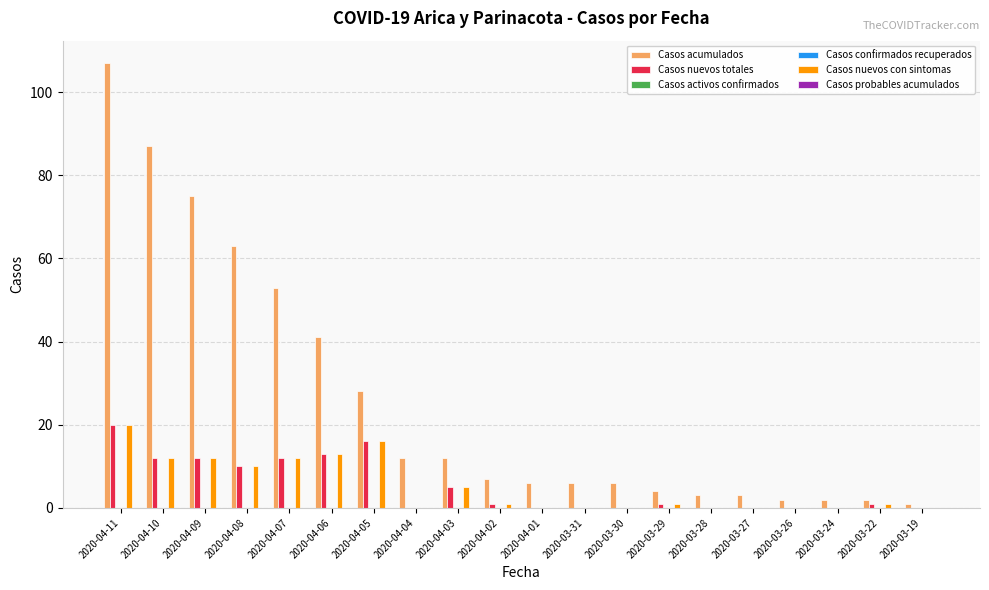

What is the greatest value displayed?

107